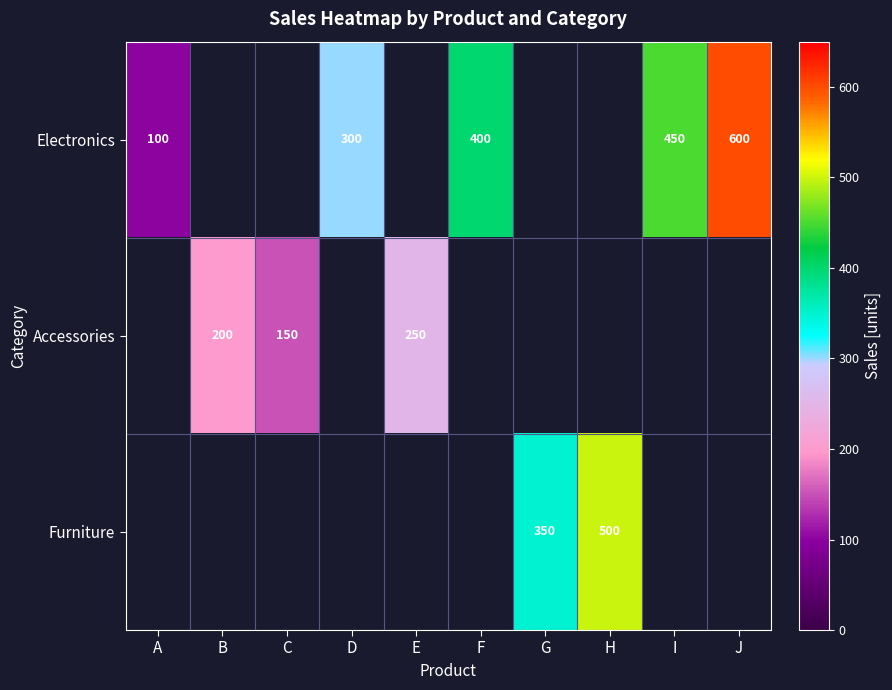

The value of Electronics at A is 100. True or false?

True